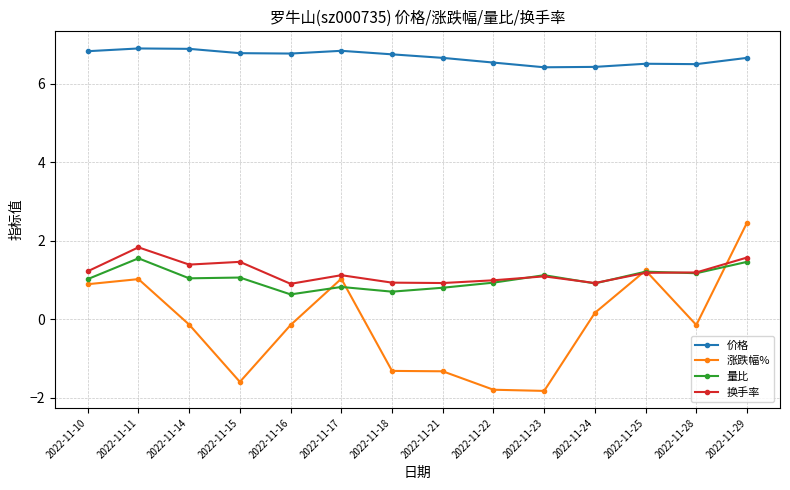

What is the sum of all 量比 values?

14.4